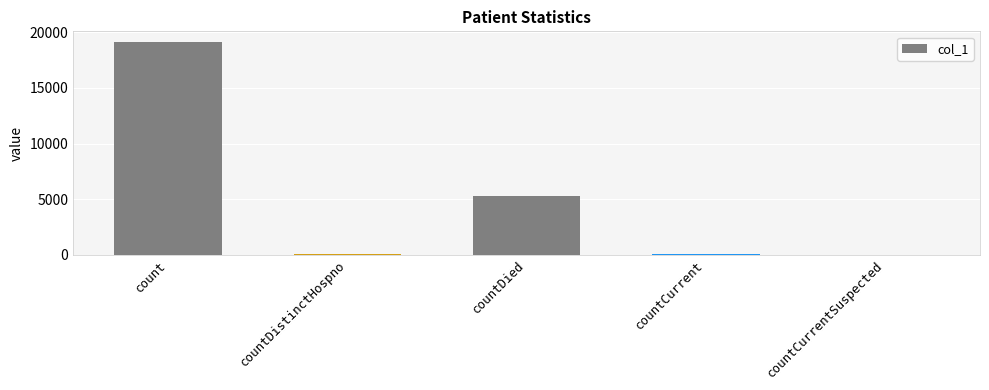

Where does the data first go above 45?

count